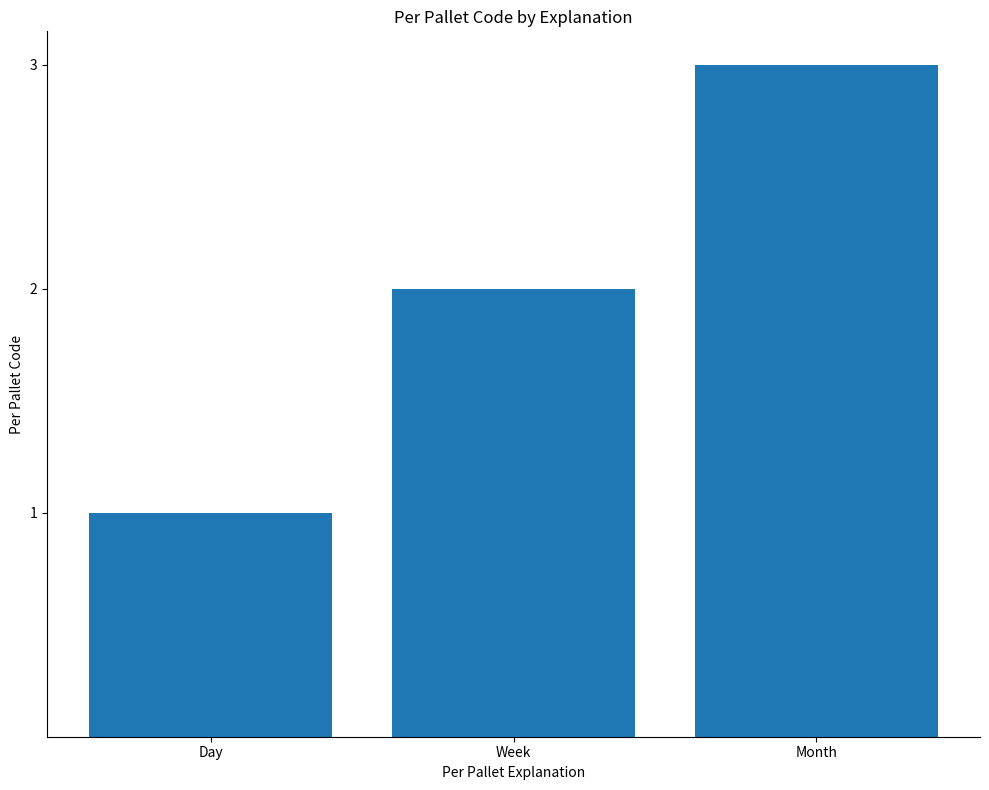

List the labels in order of value, smallest first.

Day, Week, Month